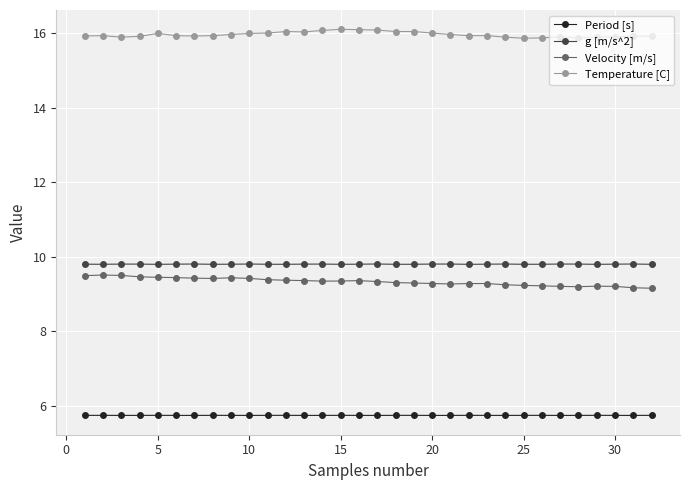

At how many categories does at least one series exceed 10?

32